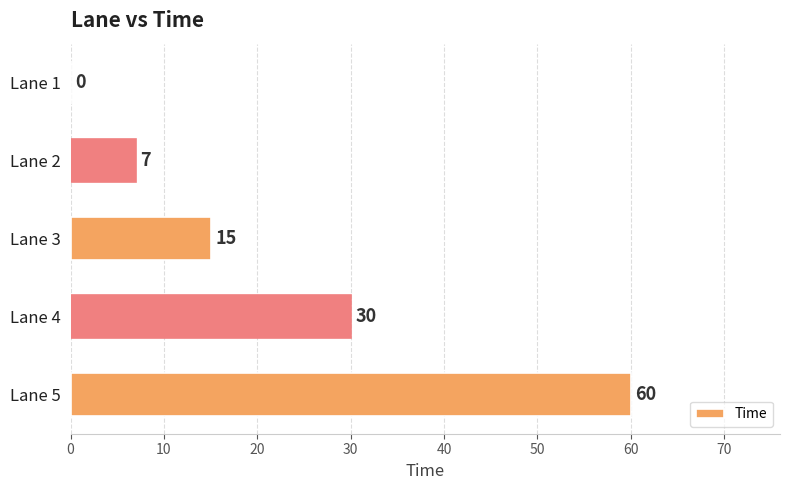

Reading top to bottom, extract all data points from this chart.

Lane 1=0	Lane 2=7	Lane 3=15	Lane 4=30	Lane 5=60